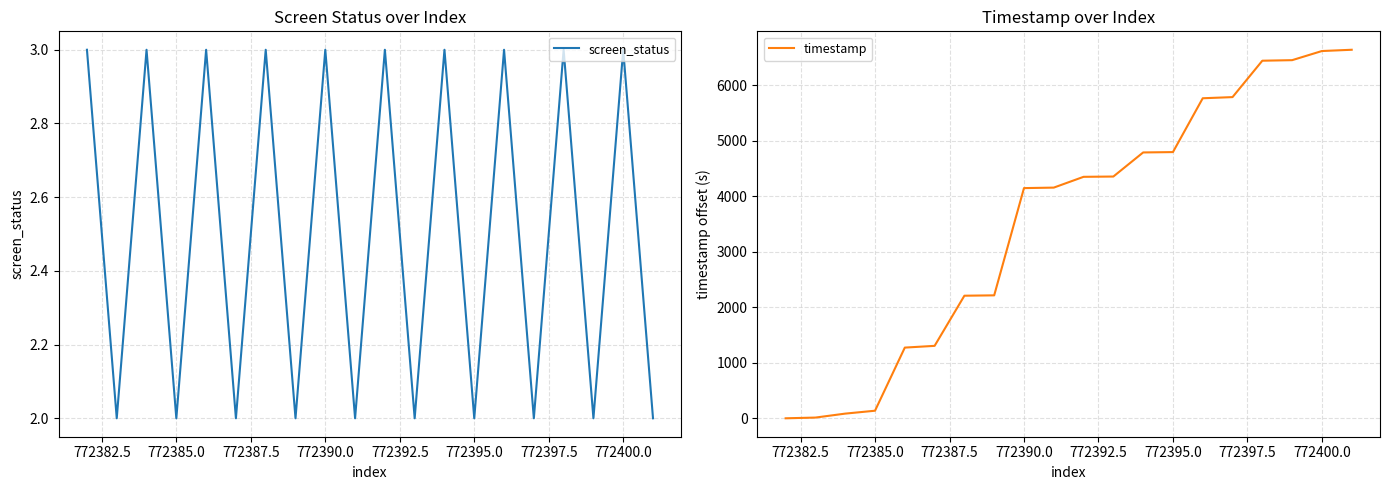

How many lines are shown in the chart?

2